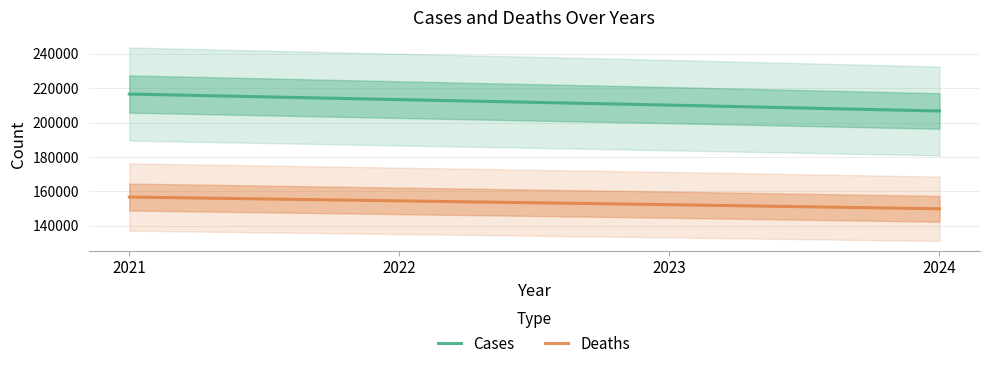

True or false: Deaths and Cases intersect in this chart.

False